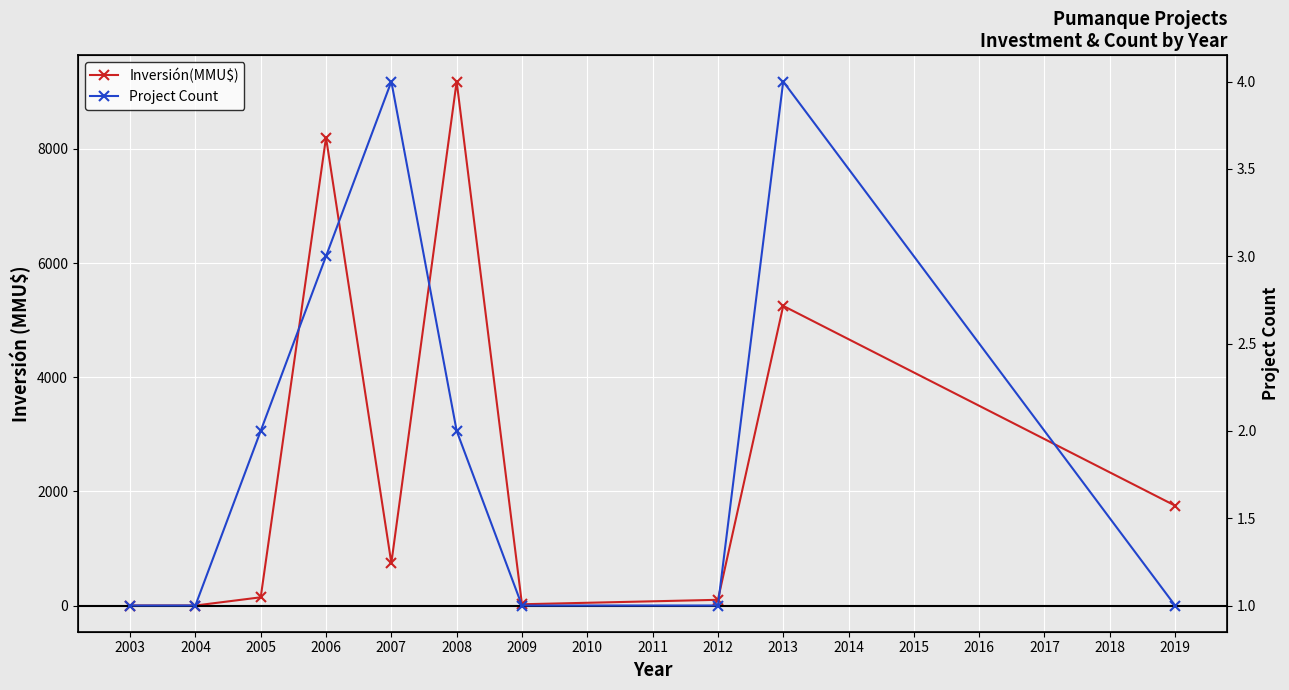

The Inversión(MMU$) series shows 8735 at 2013. True or false?

False